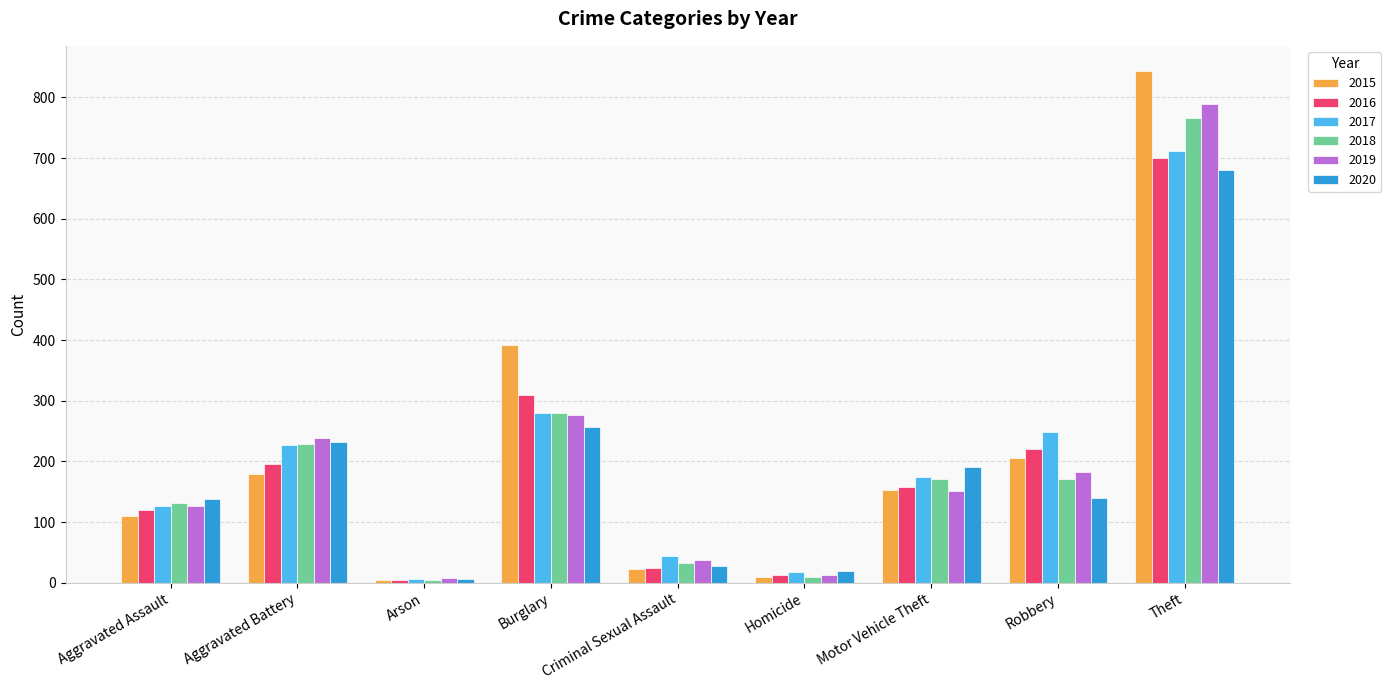

Which series has the largest range (max minus min)?

2015